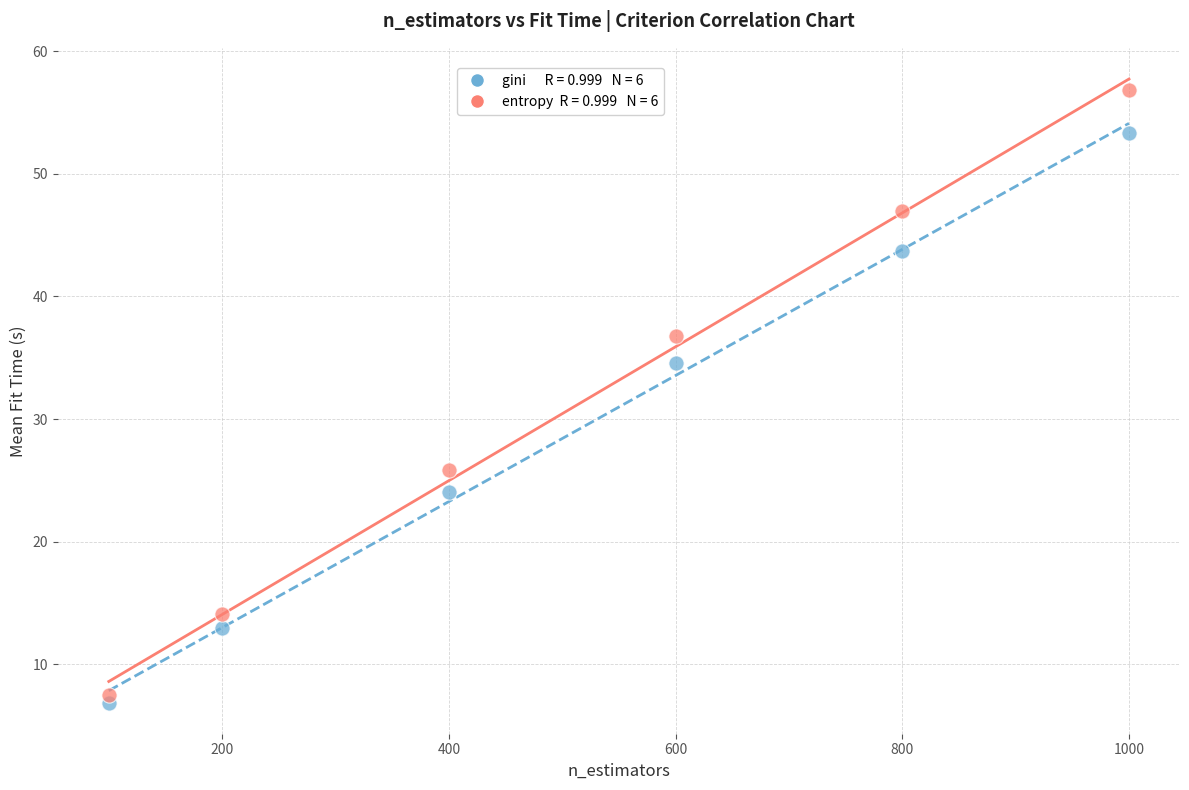

Across all series, what Y value is closest to 31?

34.6